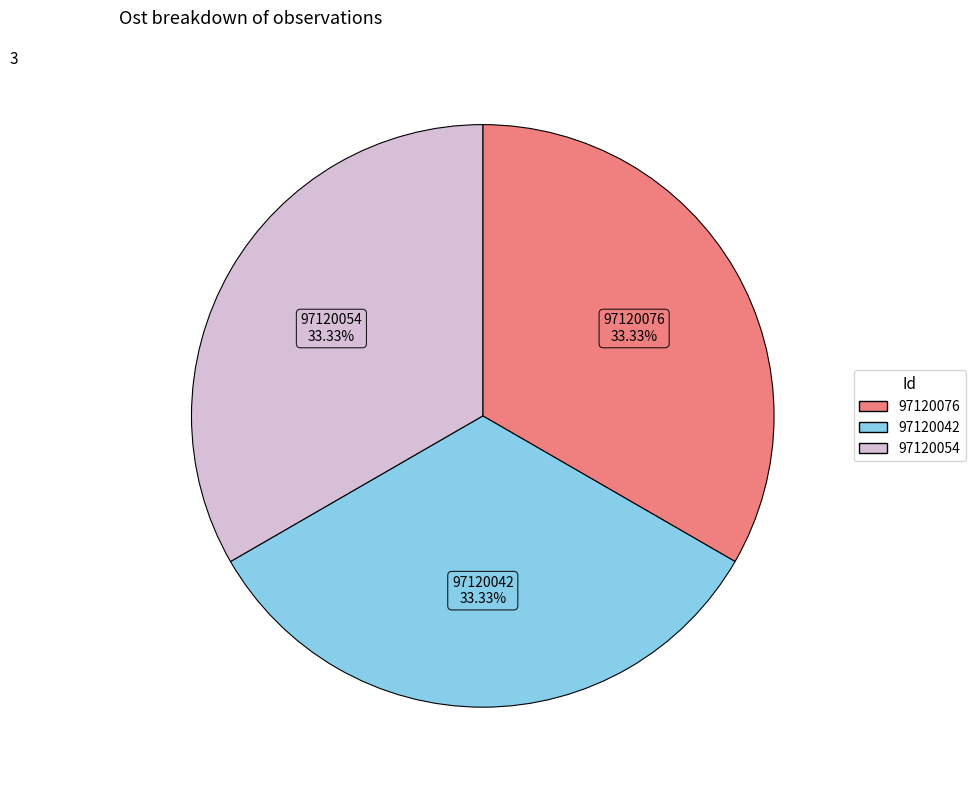

Combined, do 97120042 and 97120076 account for over 50%?

Yes